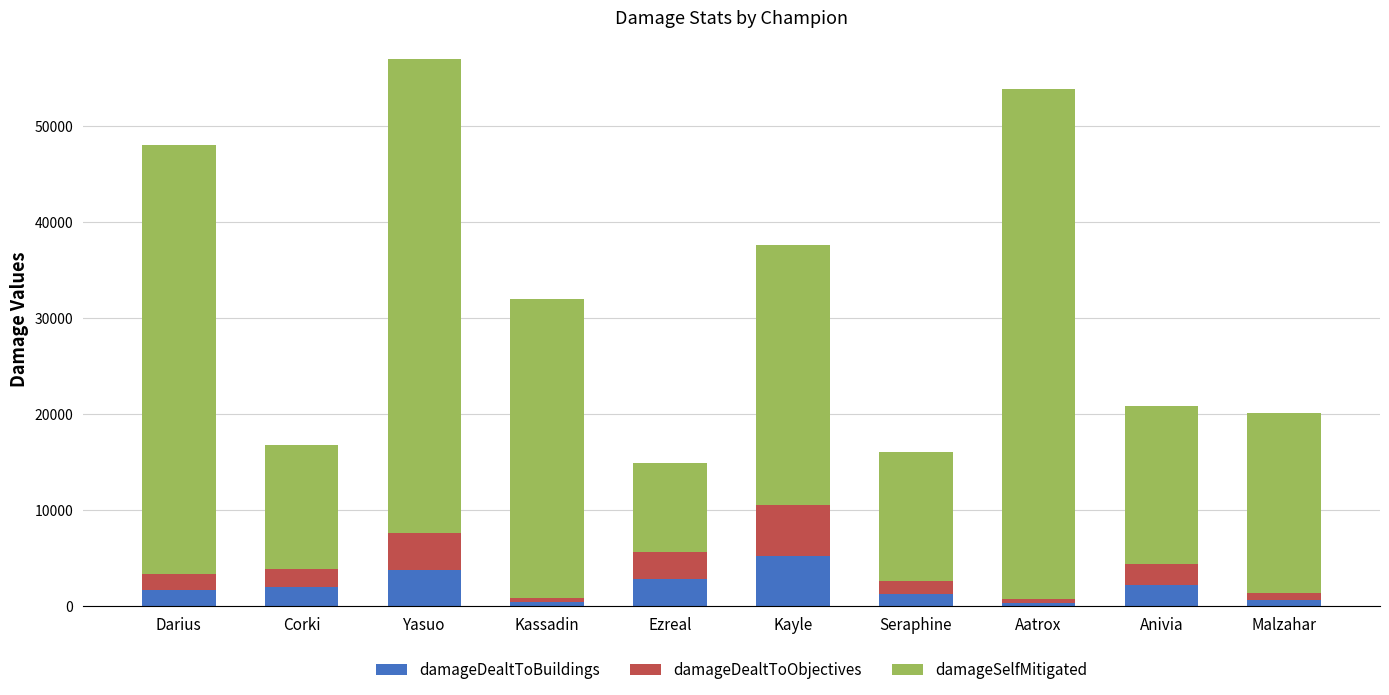

What is the total value across all series at Corki?

16754